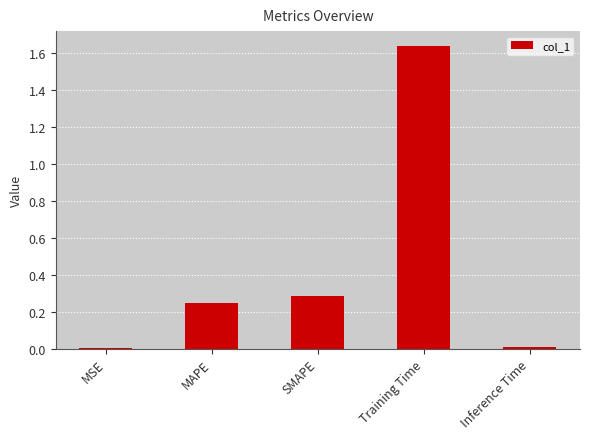

The chart shows a value of 0.0 at Inference Time. True or false?

True